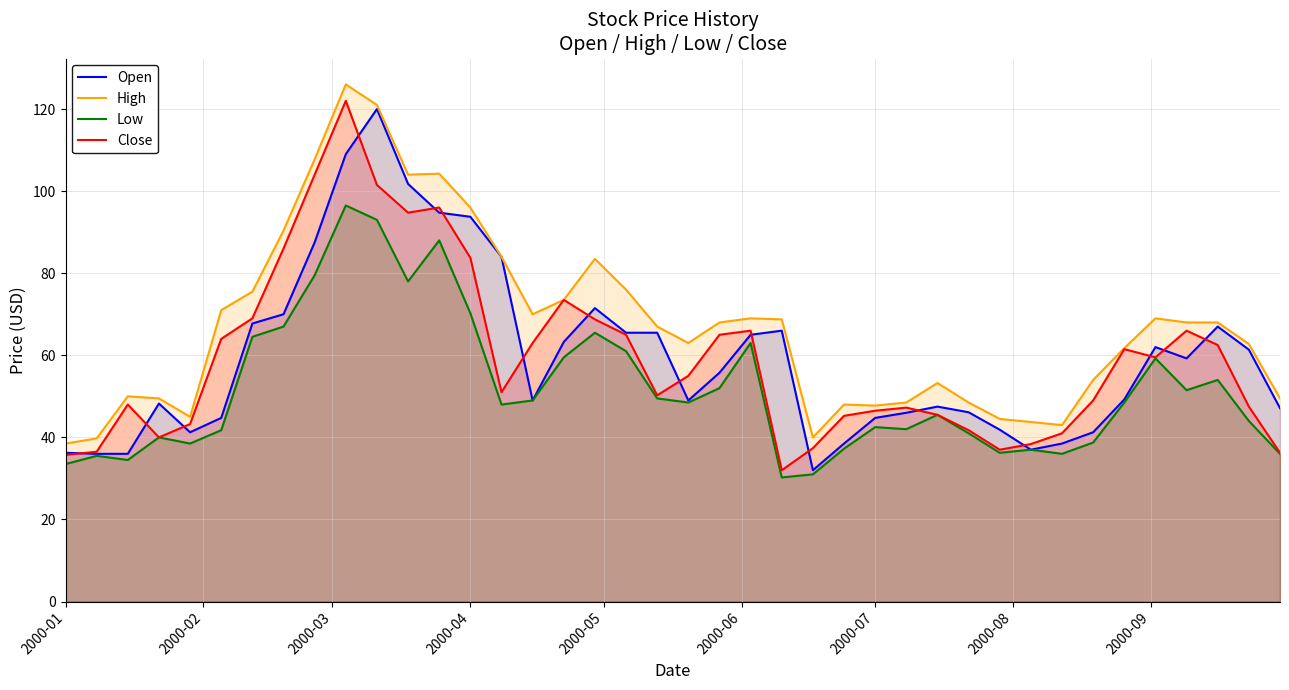

What is the difference between the maximum and second lowest values in the Low series?

65.5